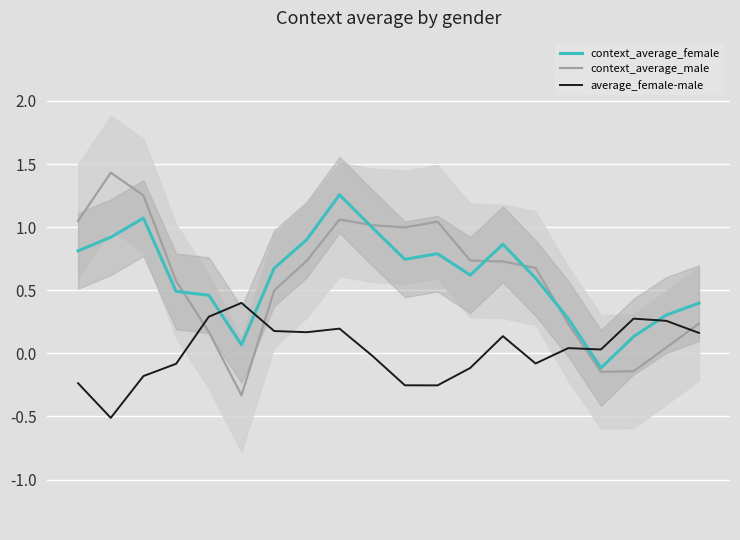

What is the maximum value for average_female-male?

0.4